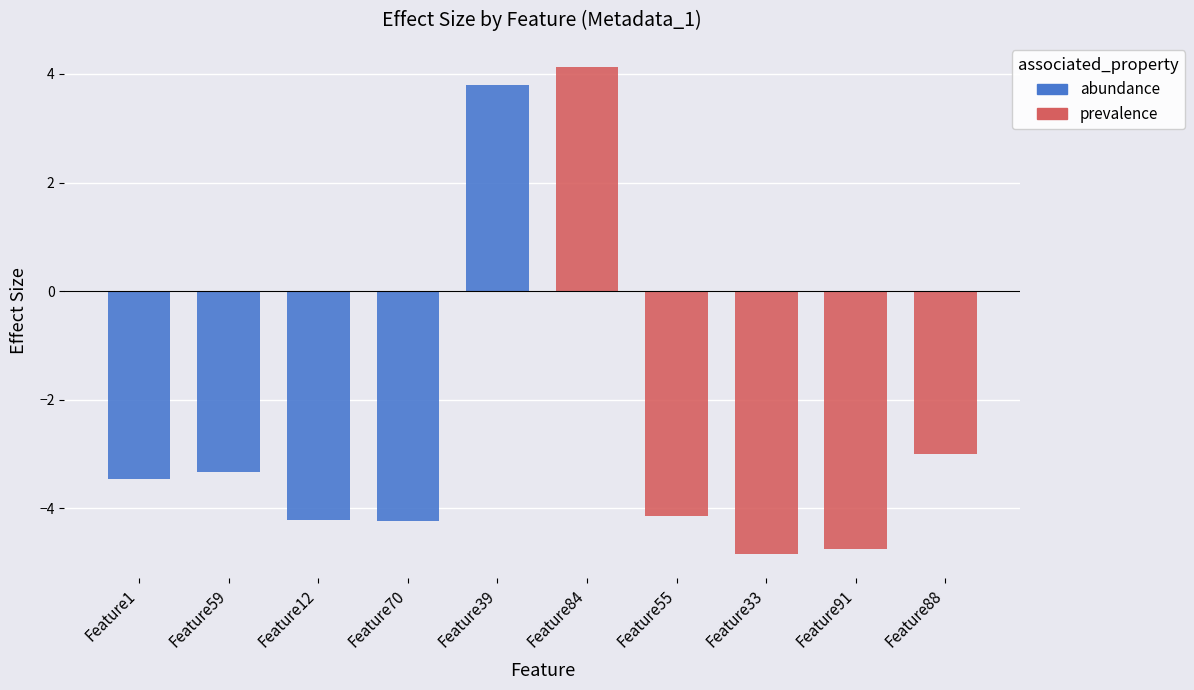

Where is abundance nearest to the value 0?

Feature59